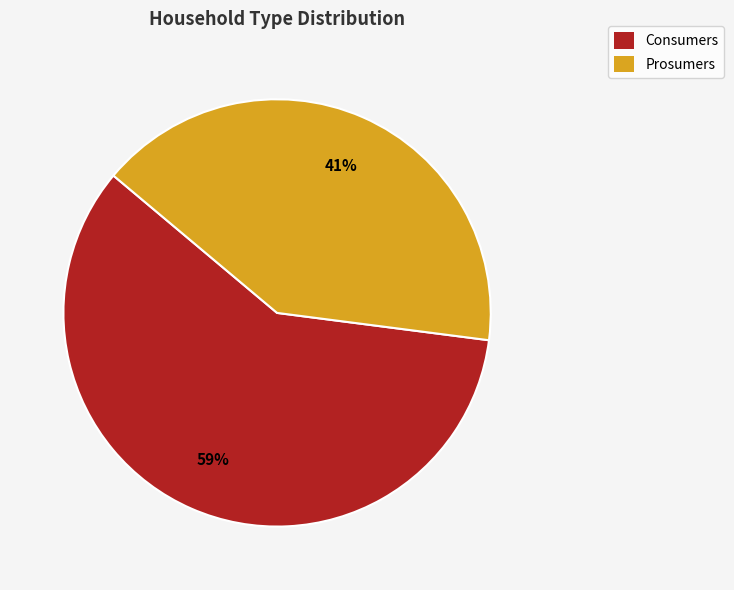

What is the largest slice in the pie chart?

Consumers